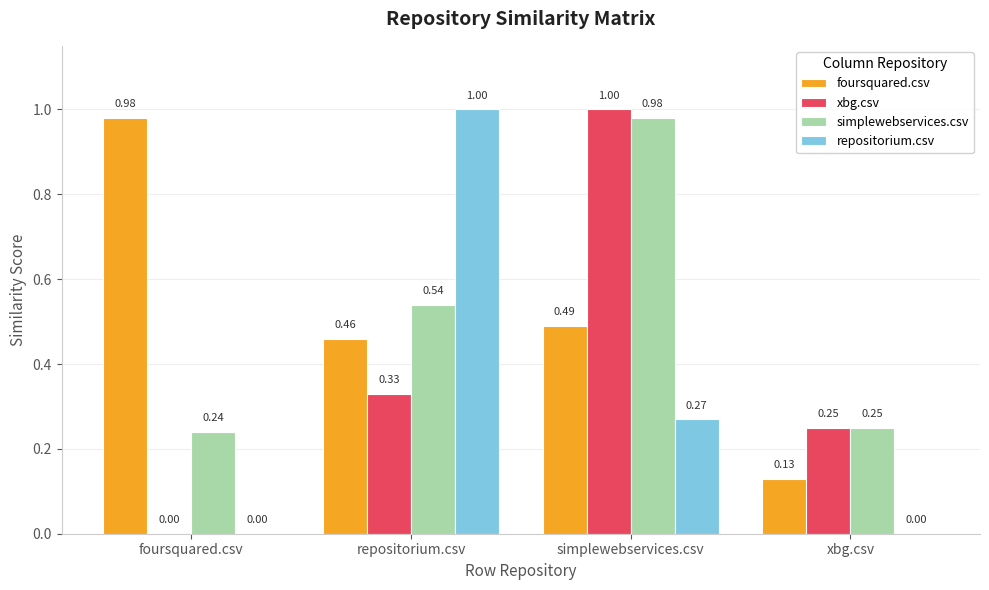

What is the sum of the simplewebservices.csv values at repositorium.csv and foursquared.csv?

0.8